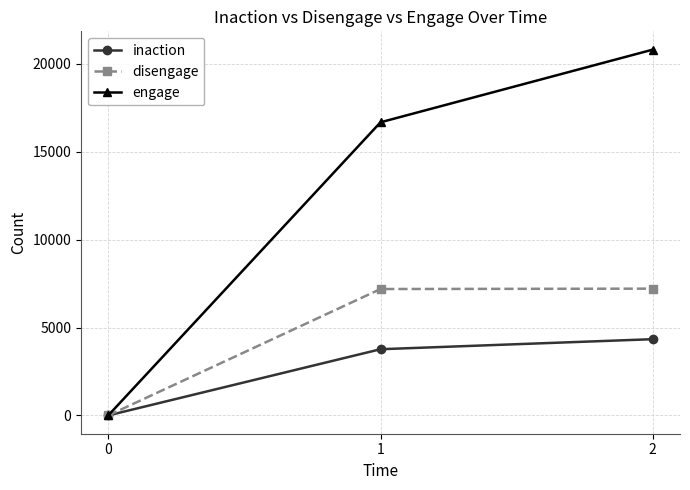

What is the average value of the inaction series?

2702